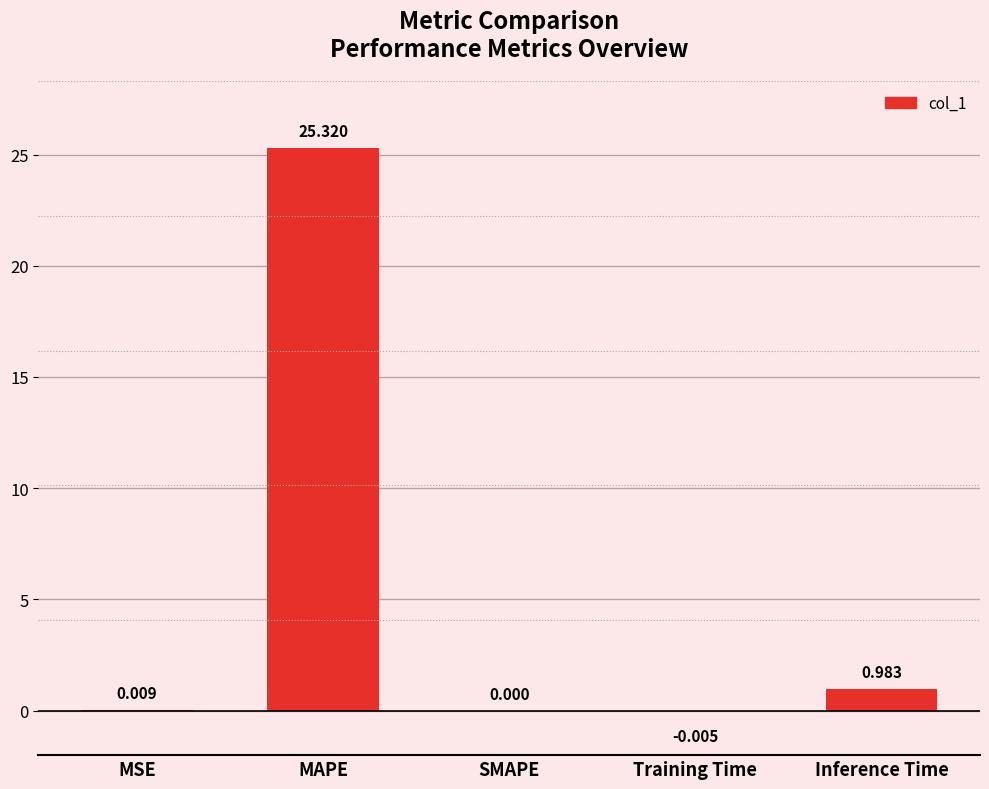

Are the bars grouped side by side (vs. stacked)?

No